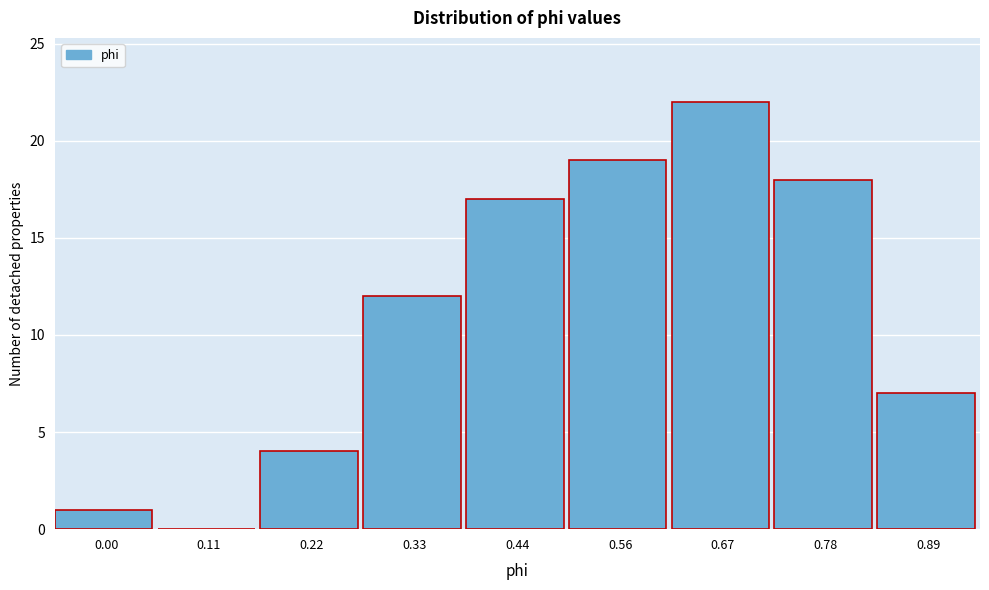

Reading left to right, what are all the values shown in this chart?

0.00=1	0.11=0	0.22=4	0.33=12	0.44=17	0.56=19	0.67=22	0.78=18	0.89=7